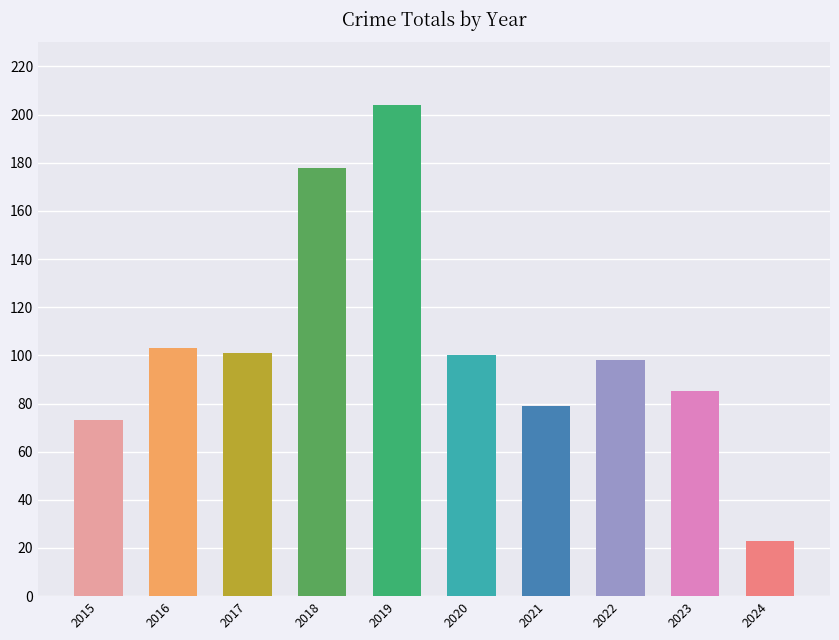

Count the number of categories in the chart.

10